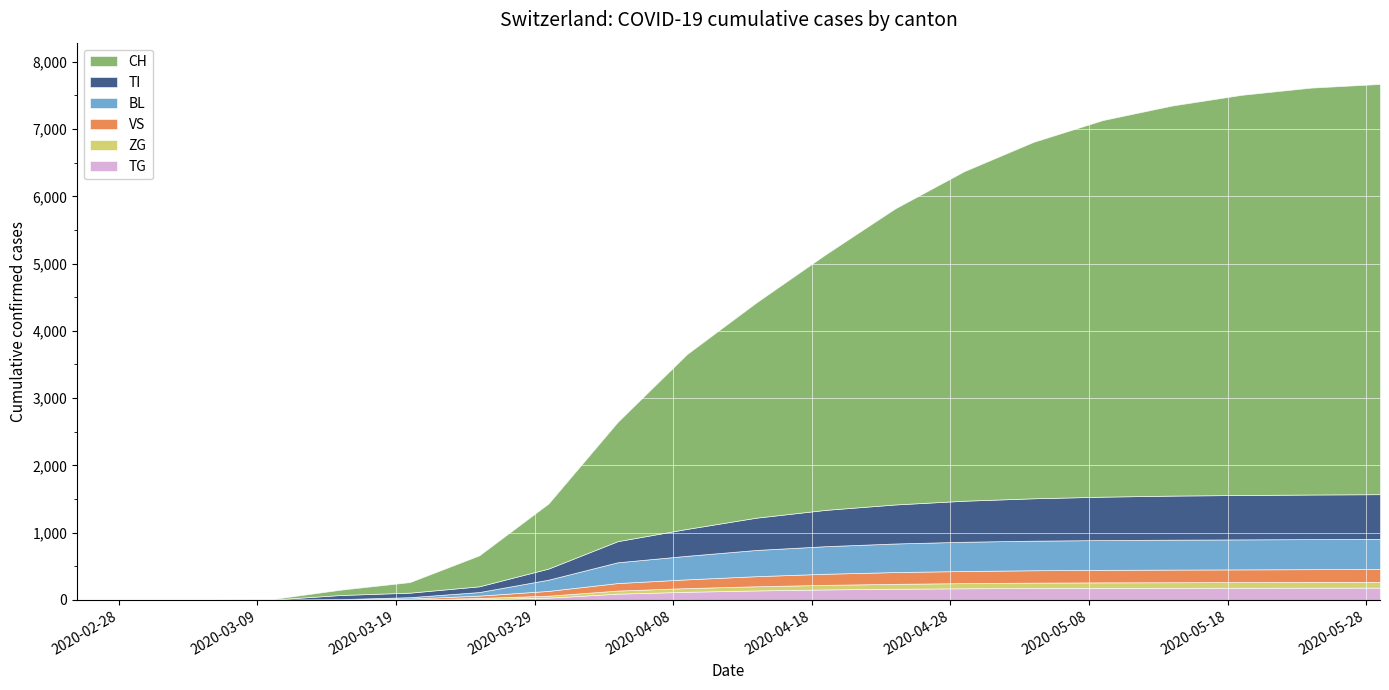

What is the maximum value for TG?

182